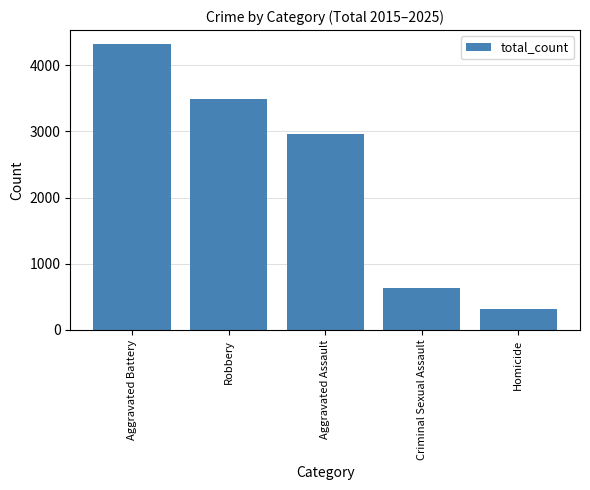

What position from the left is Homicide?

5